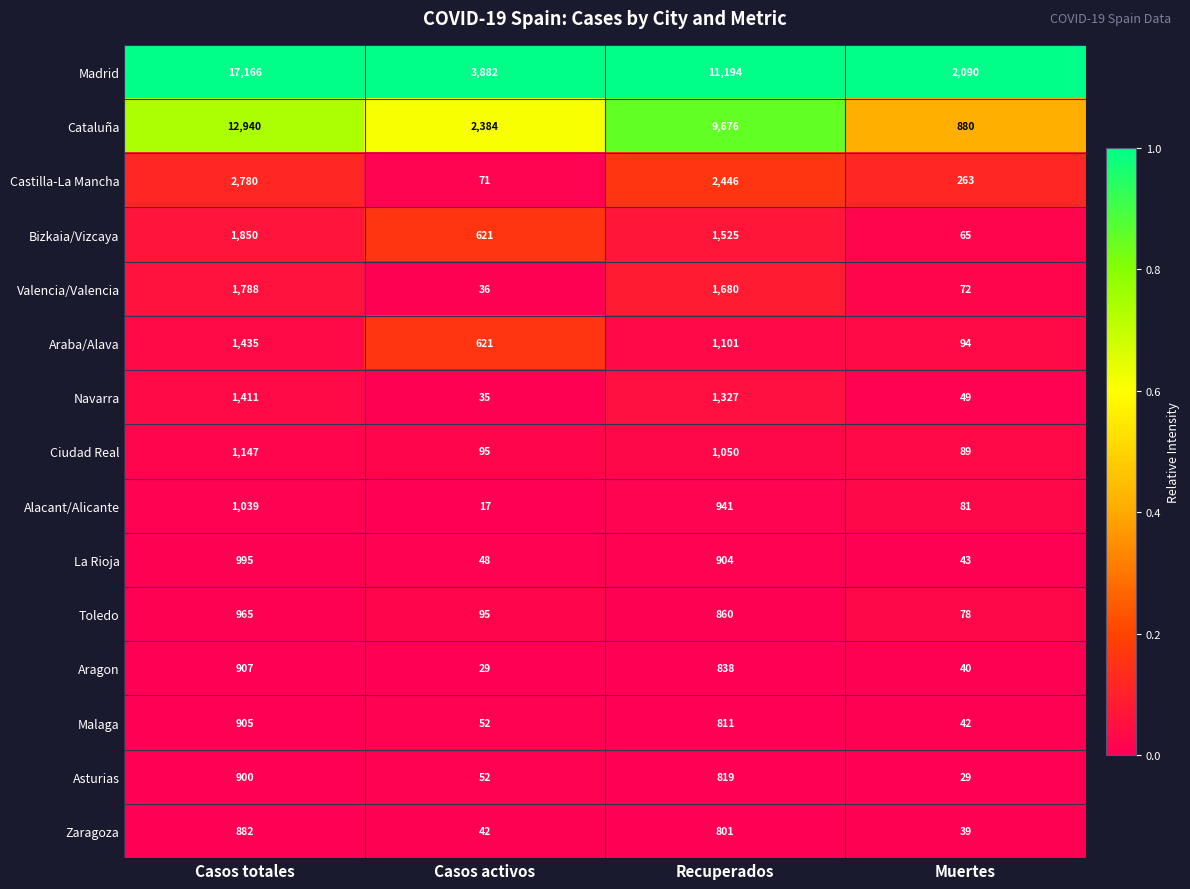

Is it true that Alacant/Alicante equals 1039 at Casos totales?

True